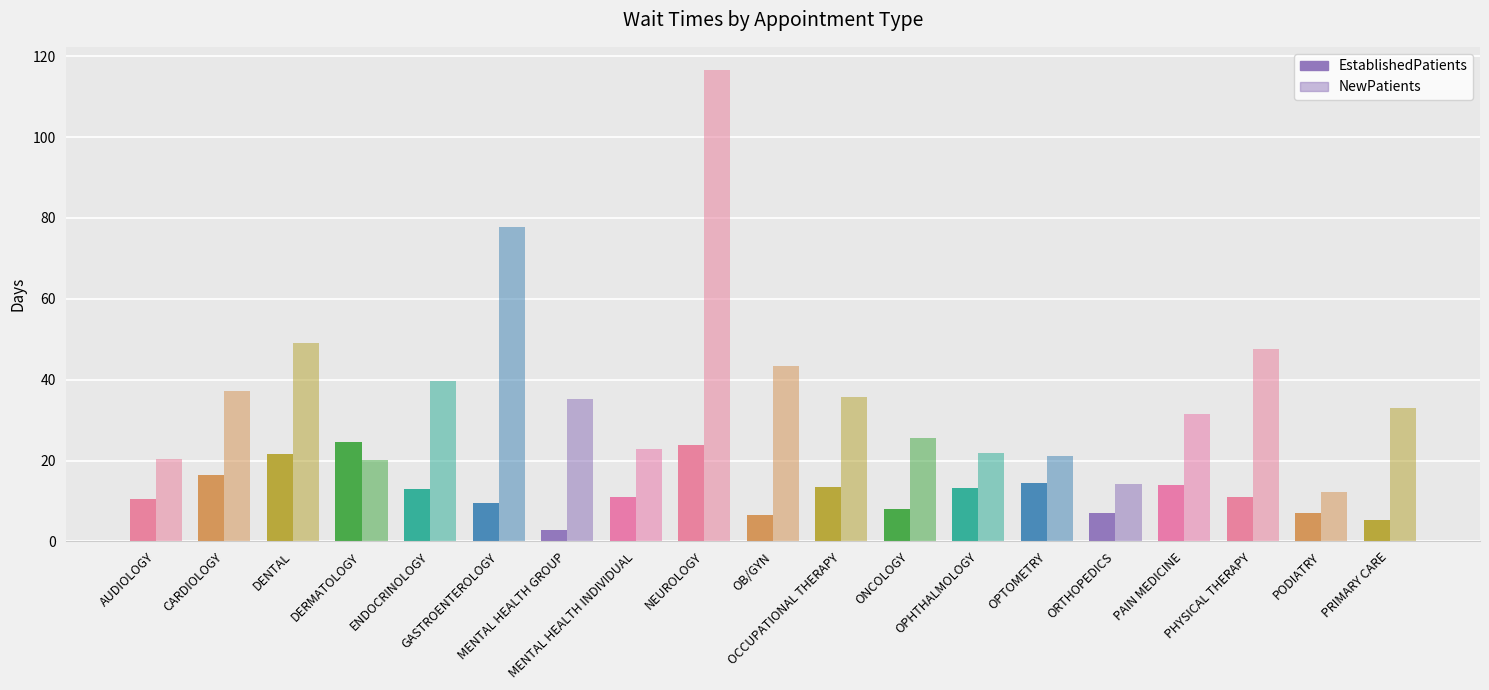

What are all the series names shown in the legend?

EstablishedPatients, NewPatients